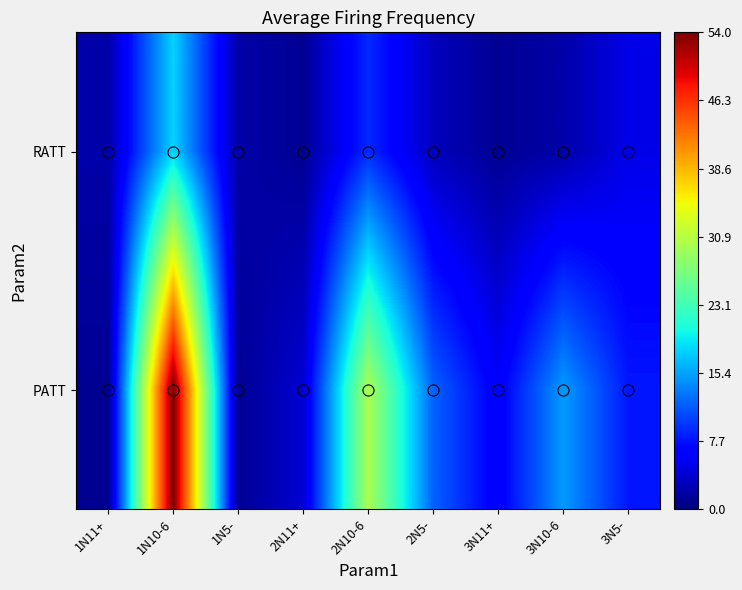

Which label corresponds to the largest value in the chart?

1N10-6